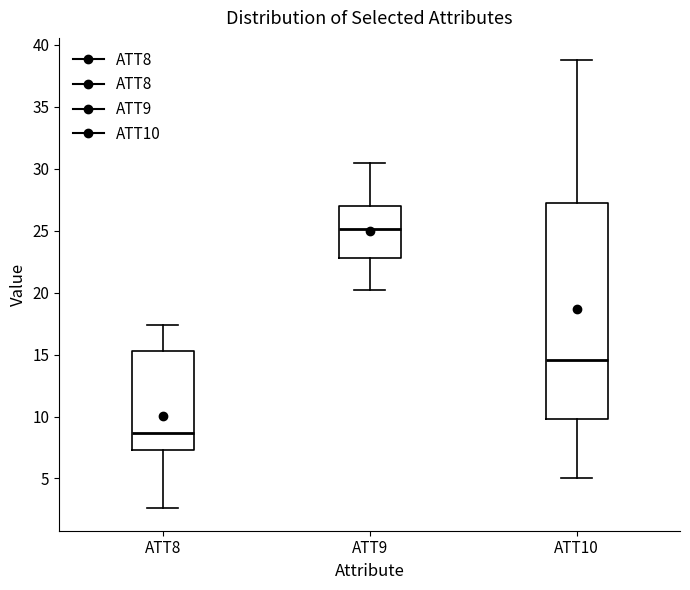

Reading left to right, read every box against the y-axis: the position of its median line, the range the box covers, and the ends of its whiskers. The values are not printed on the chart, so give them approximately, as read against the axis.

ATT8: median 8.5, box 7.5 to 15.5, whiskers 2.5 to 17.5
ATT9: median 25.0, box 23.0 to 27.0, whiskers 20.0 to 30.5
ATT10: median 14.5, box 10.0 to 27.5, whiskers 5.0 to 38.5